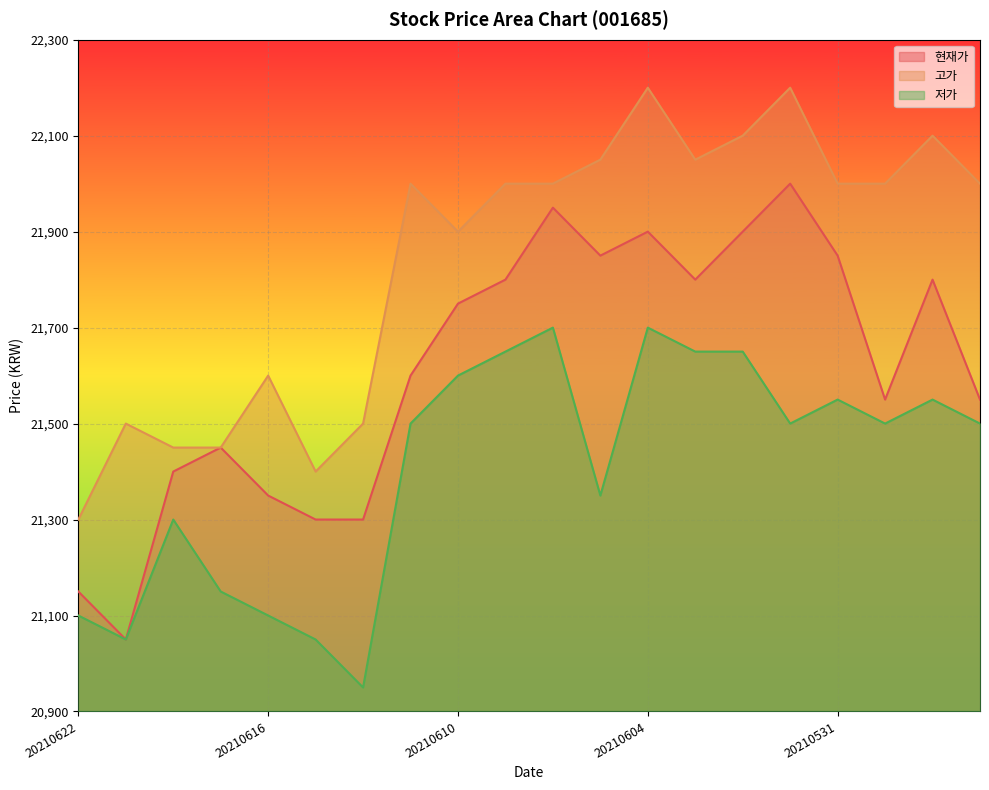

List the series in order of their peak value, highest first.

고가, 현재가, 저가